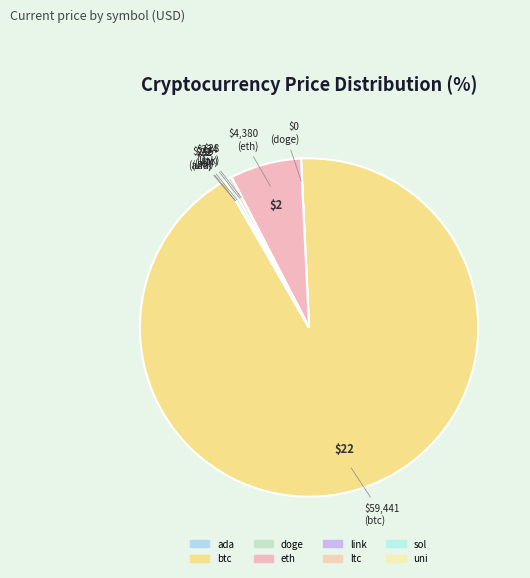

How many segments does this pie chart have?

8